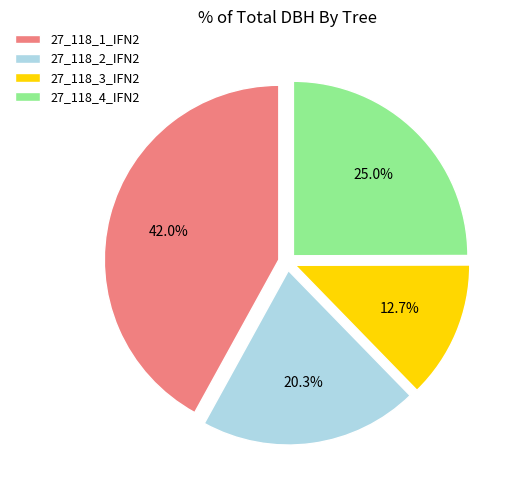

The 27_118_4_IFN2 slice represents 25% of the pie. True or false?

True